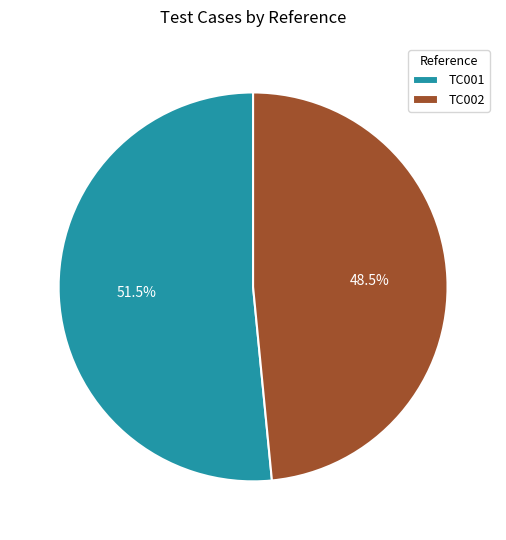

Which category accounts for the majority?

TC001